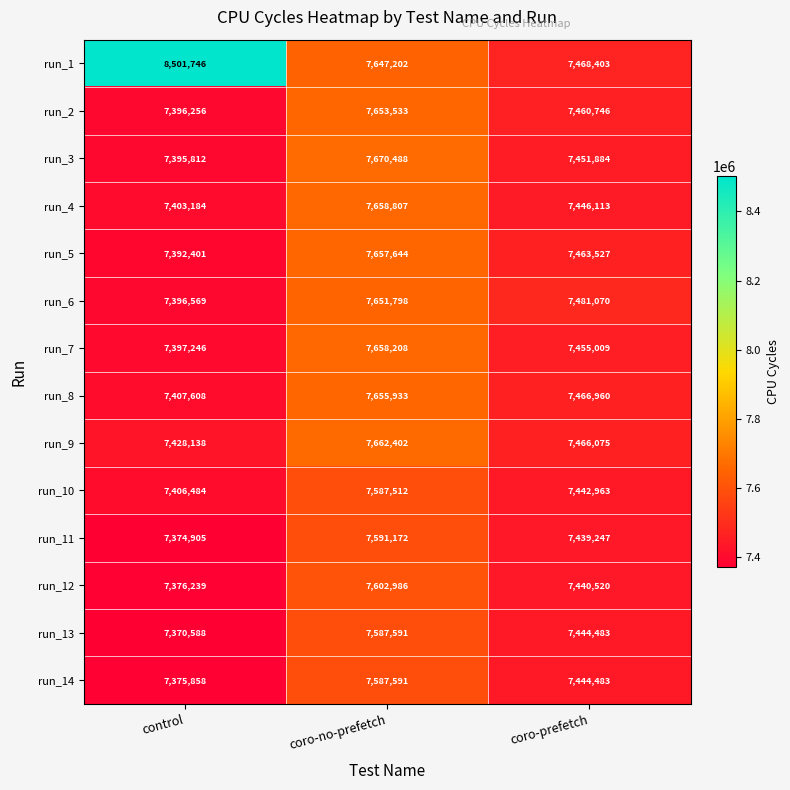

At which category is the sum across all series the highest?

coro-no-prefetch